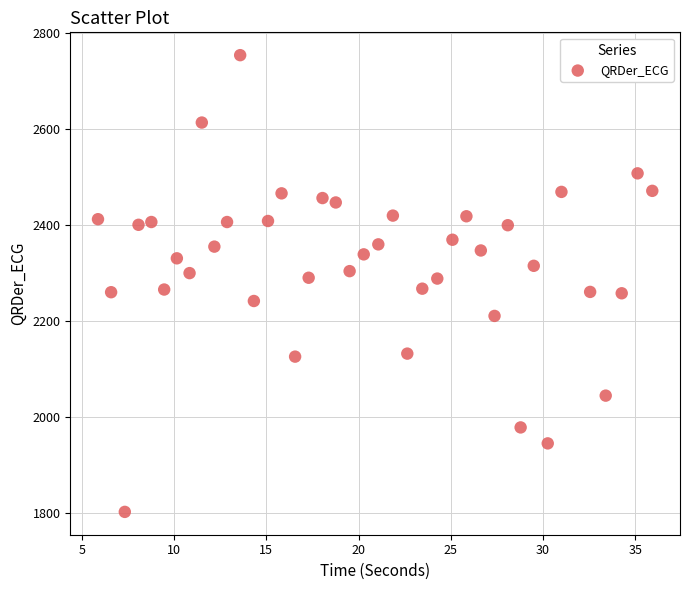

What is the range of Y values (max minus min)?

952.0